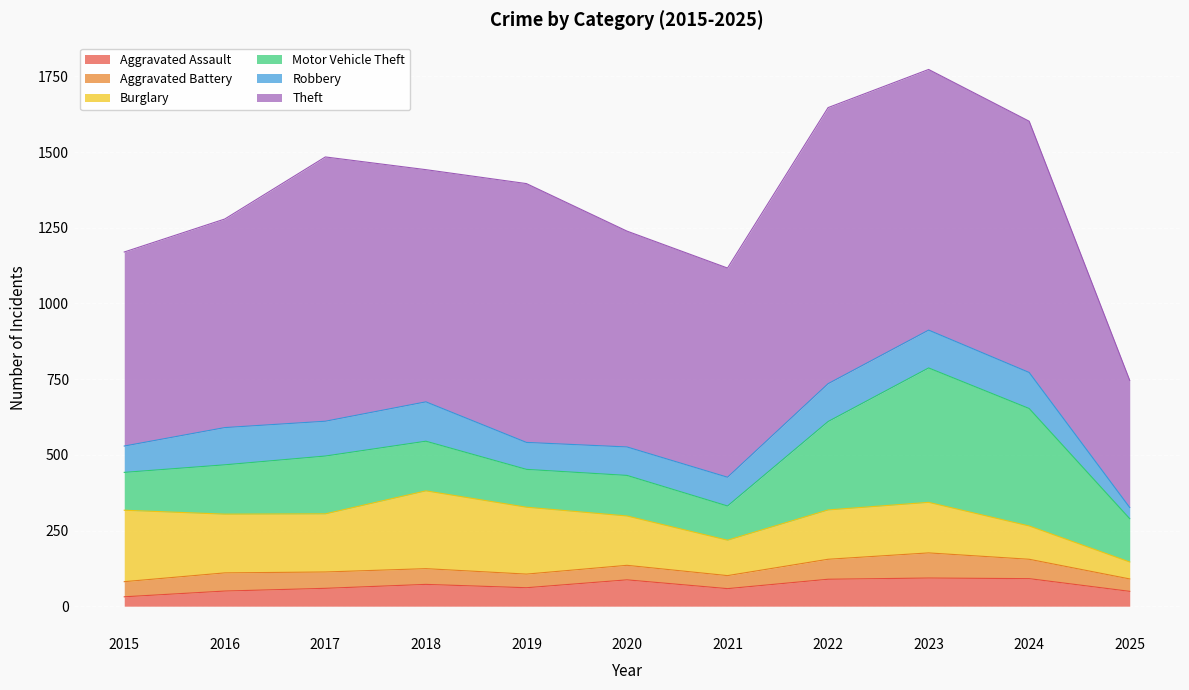

At which label does Aggravated Assault reach its peak?

2023